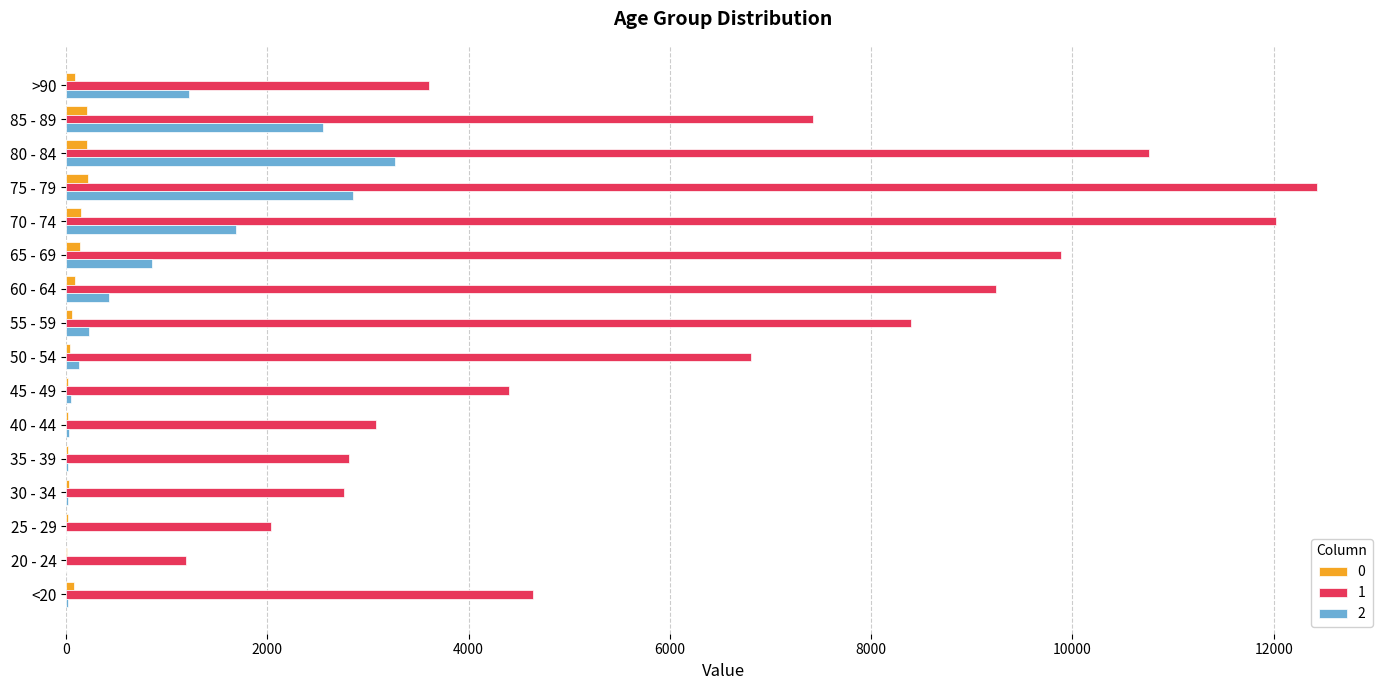

What is the greatest value displayed?

12434